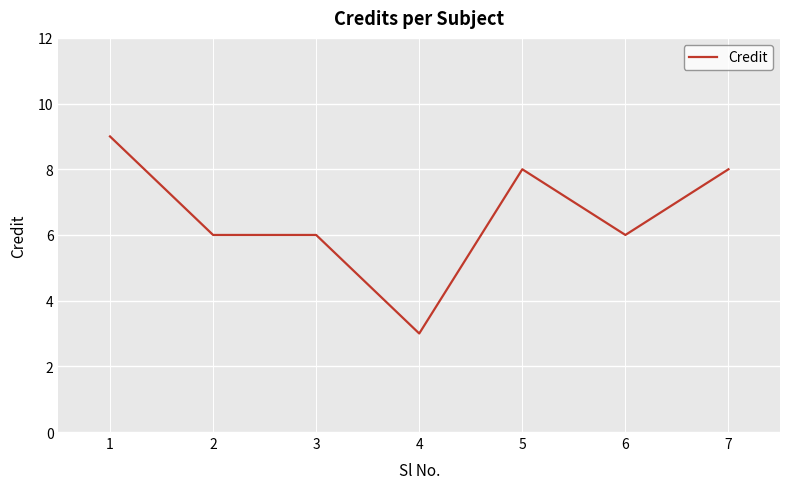

The value at 4 is 2. True or false?

False